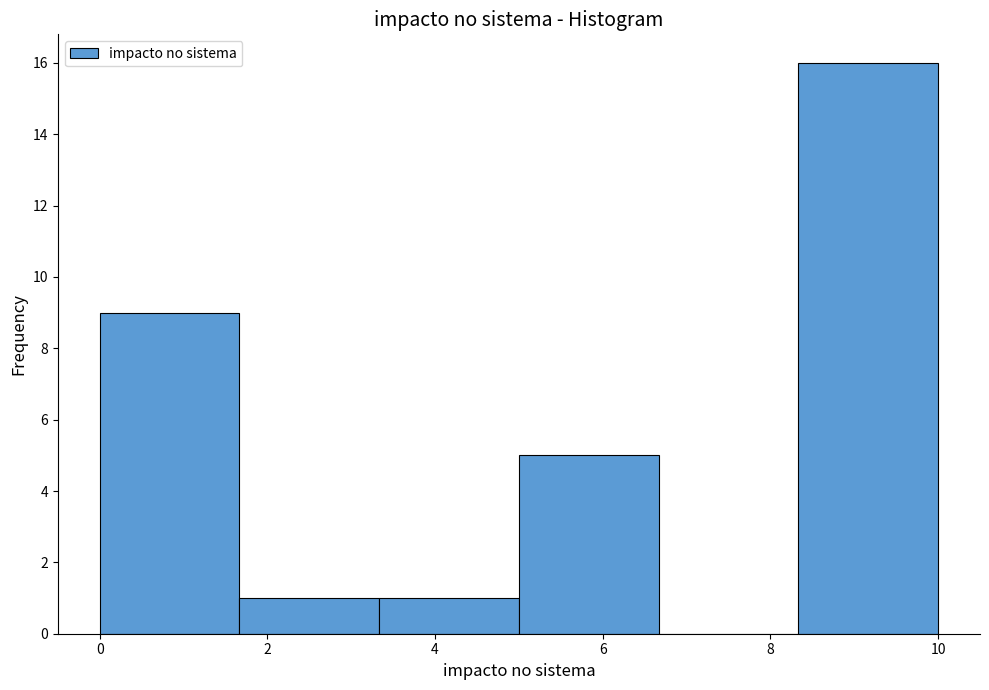

How tall is the bar that spans 0.0 to 1.6 on the x-axis? Neither the bar edges nor the heights are printed on the chart, so give them approximately, as read against the axes.

9